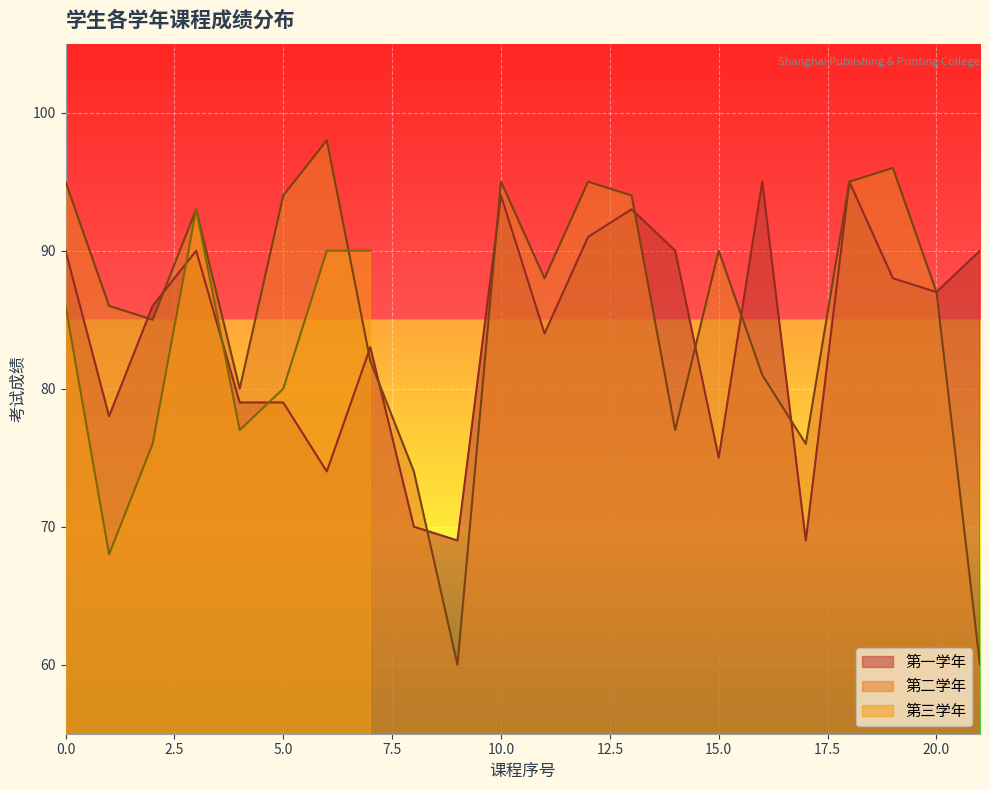

The value of 第一学年 at 0.0 is 90. True or false?

True